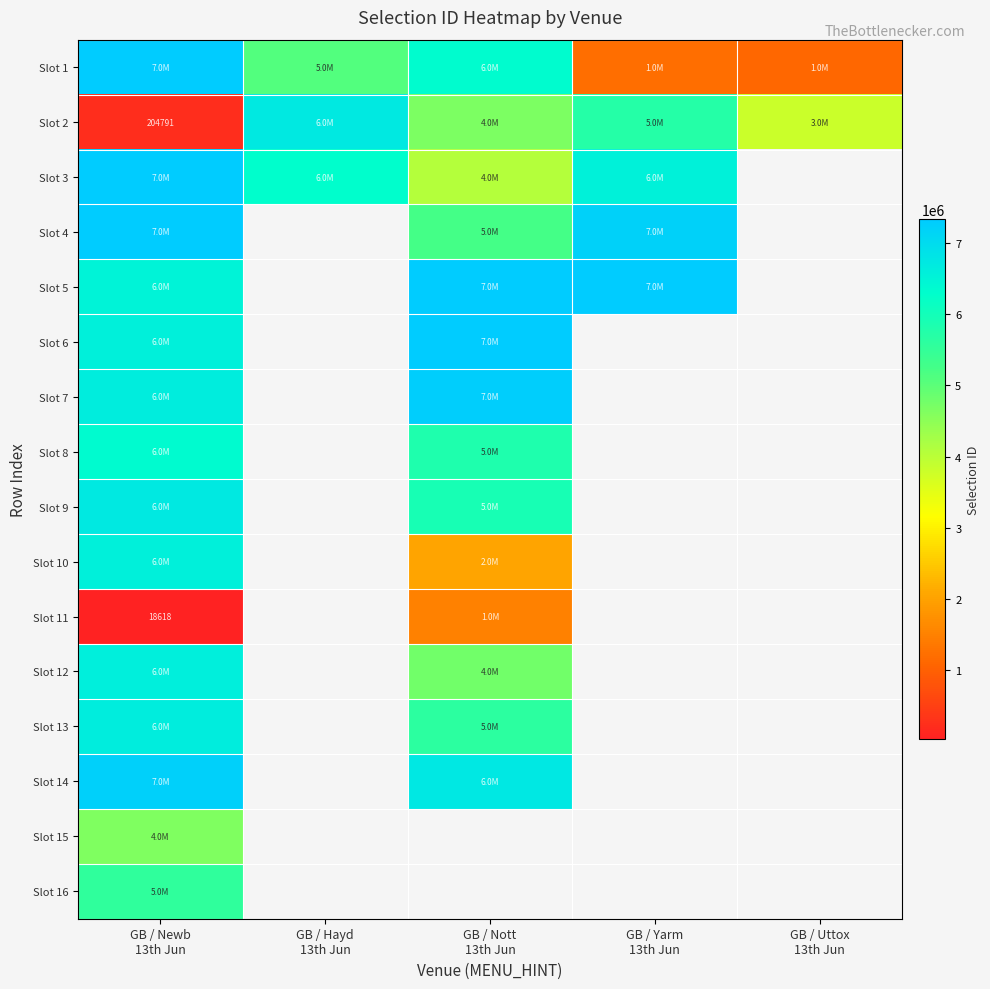

How many positive values does the Slot 5 series have?

3